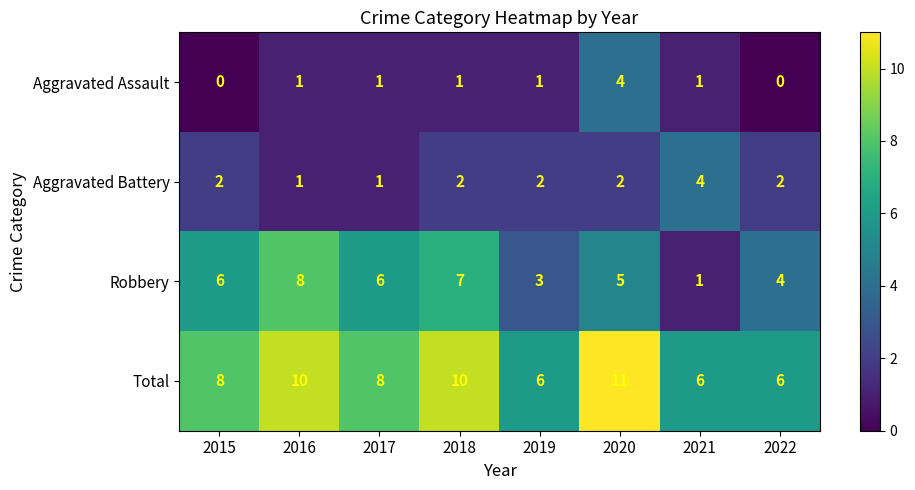

How many data points does each series have?

8